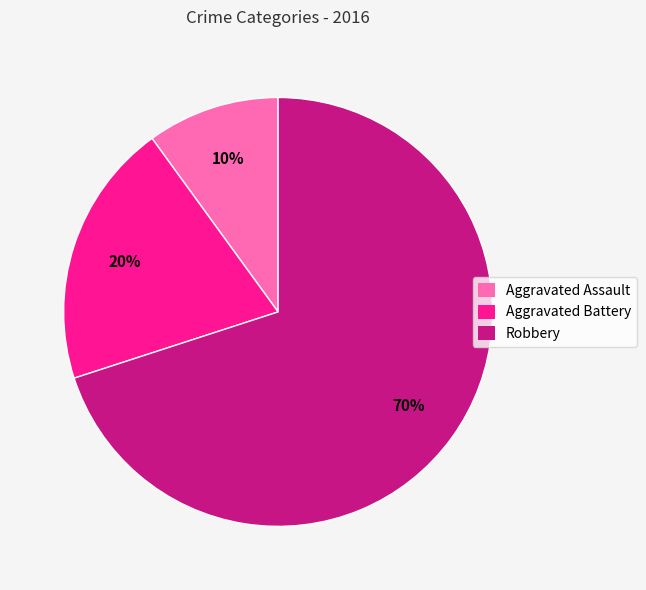

Is it true that Aggravated Assault is 10% of the pie?

True